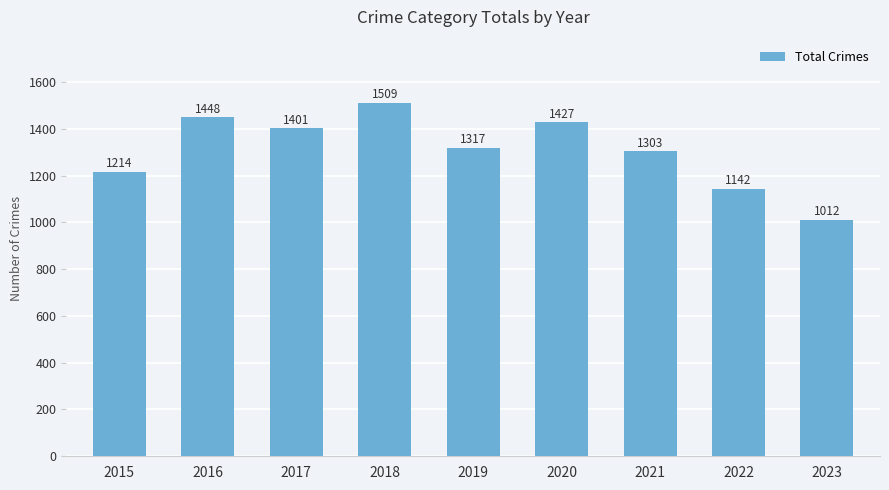

Between 2016 and 2023, which is larger?

2016